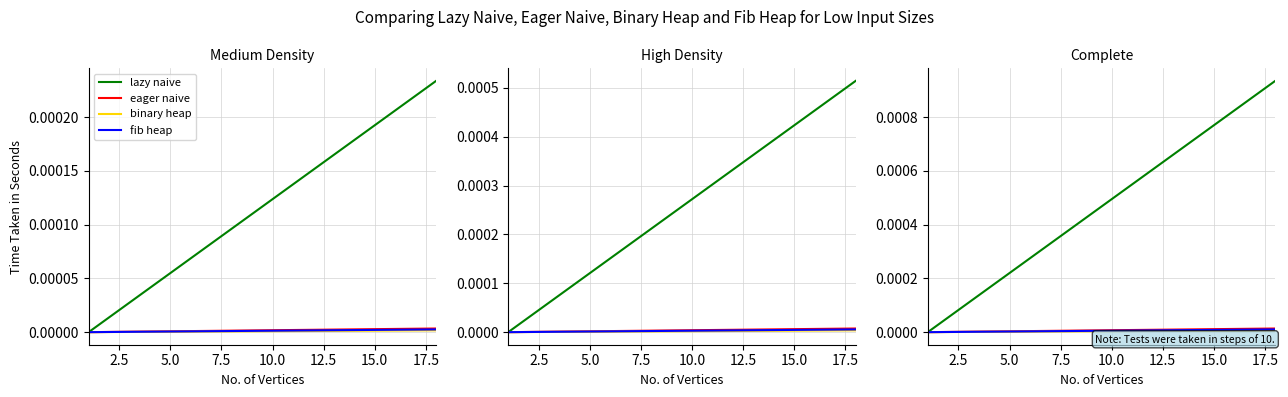

True or false: lazy naive and fib heap cross at least once.

False